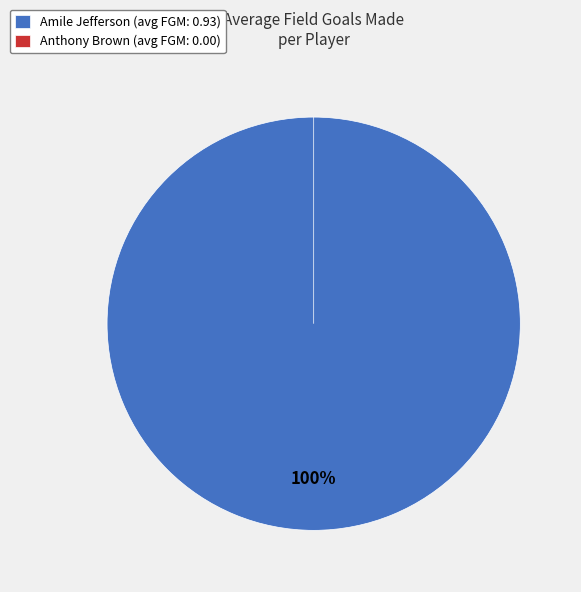

Which category has the biggest portion of the pie?

Amile Jefferson